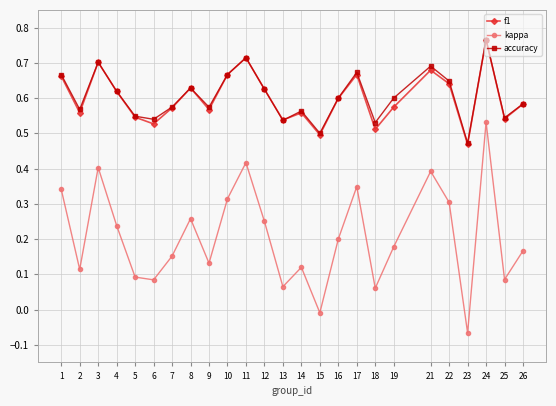

At which label is accuracy closest to 0?

23